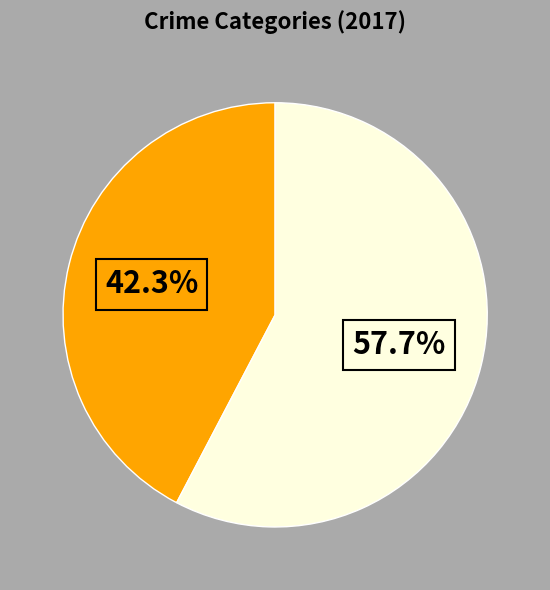

To the nearest percent, what is the difference between the largest and smallest slice percentages?

15%